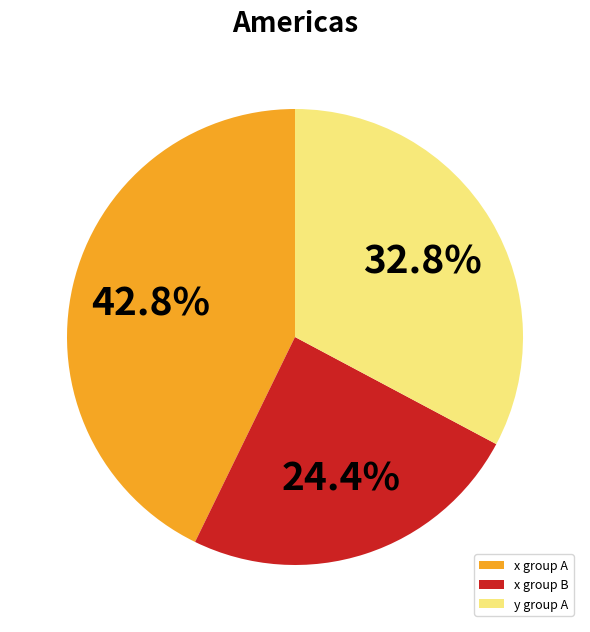

Does y group A represent more than half of the total?

No